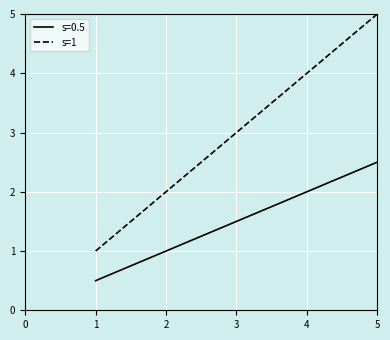

What is the maximum value shown in the chart?

5.0